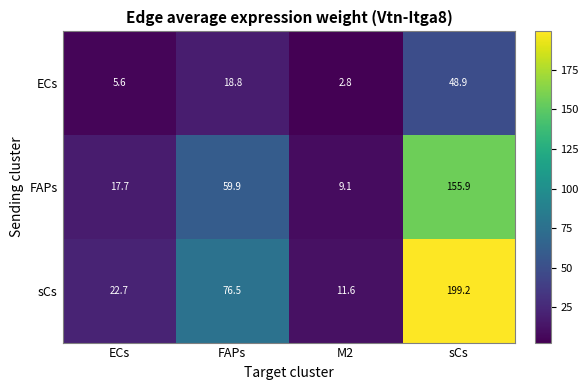

What is the total value across all series at sCs?

404.0